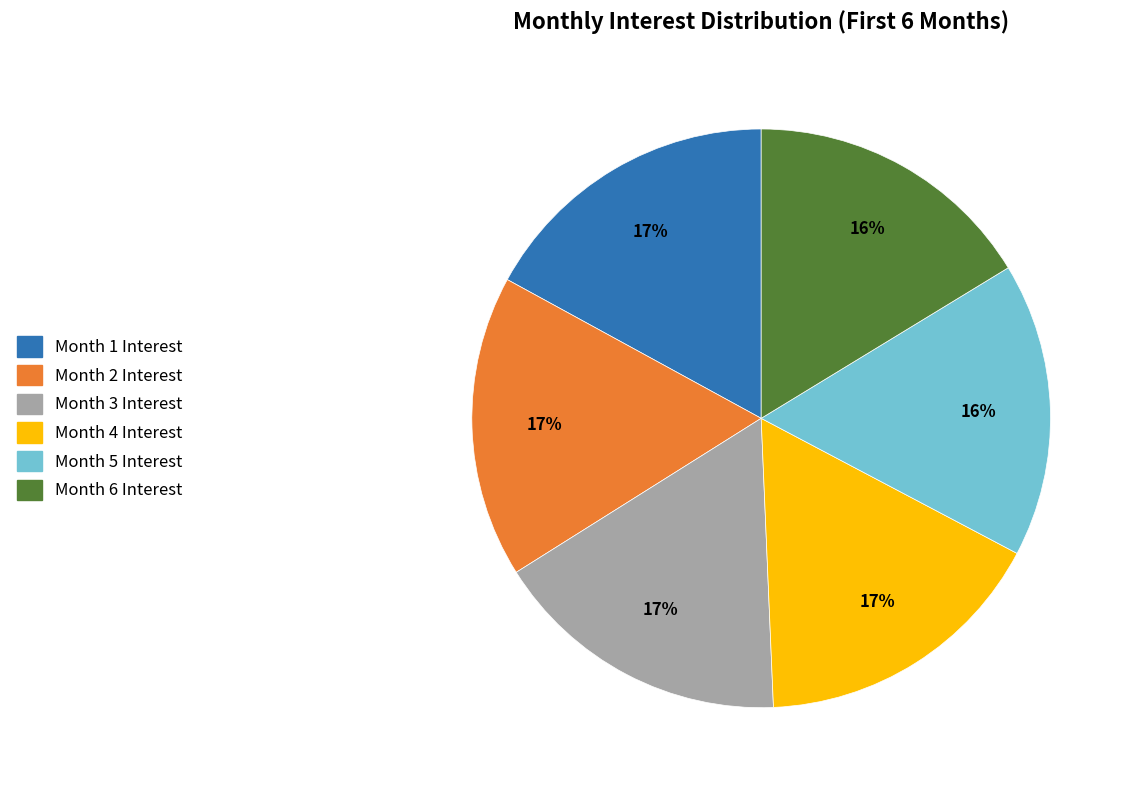

How many slices are in this pie chart?

6